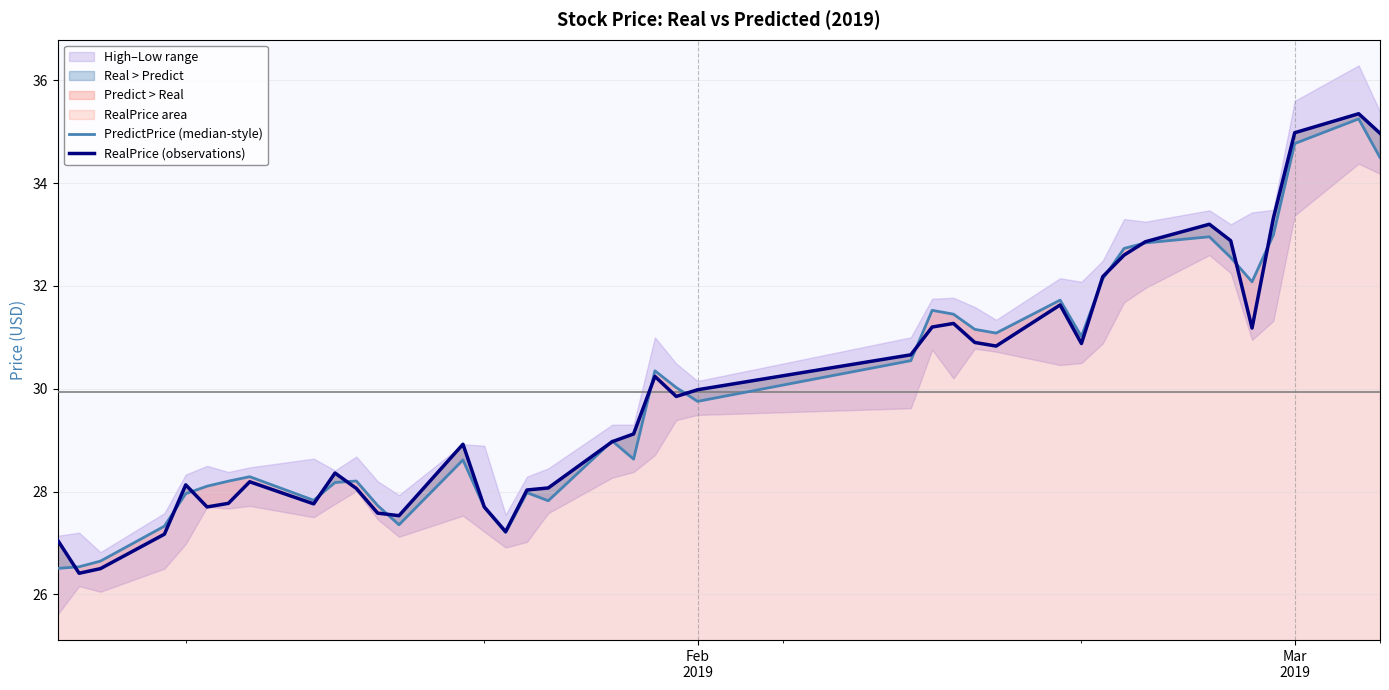

Reading left to right, extract all data points from this chart.

PredictPrice (median-style): 26.5	26.5	26.6	27.3	28.0	28.1	28.2	28.3	27.8	28.2	28.2	27.7	27.4	28.6	27.7	27.2	28.0	27.8	29.0	28.6	30.3	30.0	29.8	30.5	31.5	31.5	31.2	31.1	31.7	31.0	32.1	32.7	32.8	33.0	32.6	32.1	33.0	34.8	35.2	34.5
RealPrice (observations): 27.1	26.4	26.5	27.2	28.1	27.7	27.8	28.2	27.8	28.4	28.1	27.6	27.5	28.9	27.7	27.2	28.0	28.1	29.0	29.1	30.2	29.9	30.0	30.7	31.2	31.3	30.9	30.8	31.6	30.9	32.2	32.6	32.9	33.2	32.9	31.2	33.3	35.0	35.4	35.0